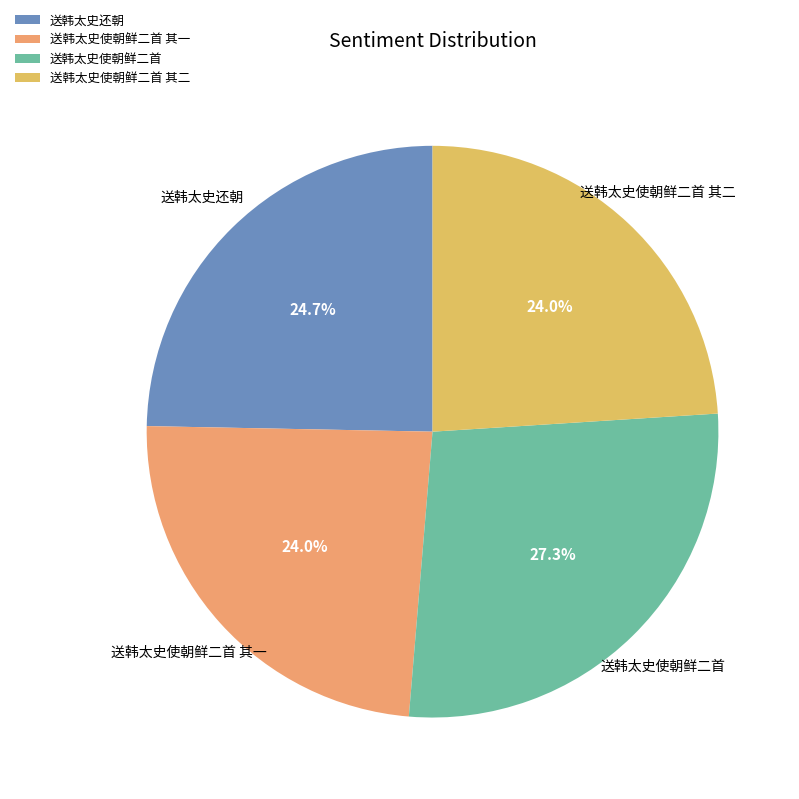

Between 送韩太史还朝 and 送韩太史使朝鲜二首 其一, which is larger?

送韩太史还朝